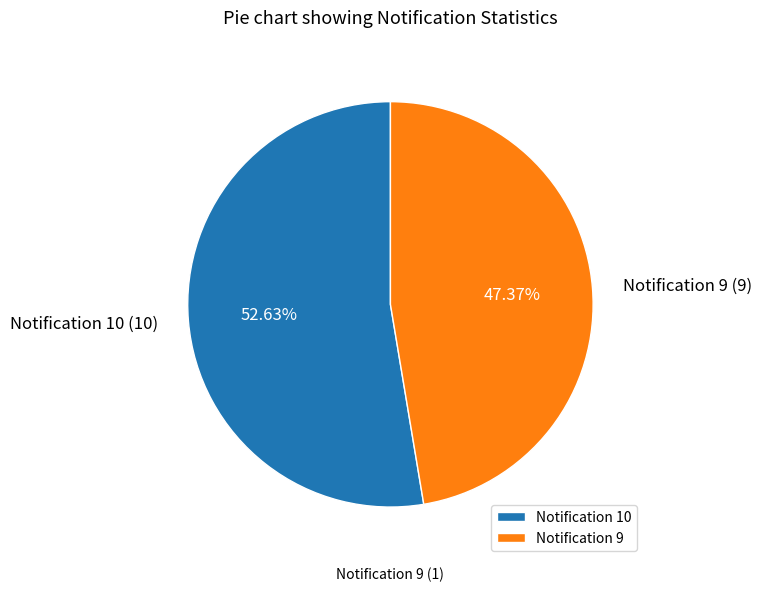

What portion of the pie excludes Notification 9?

52.6%